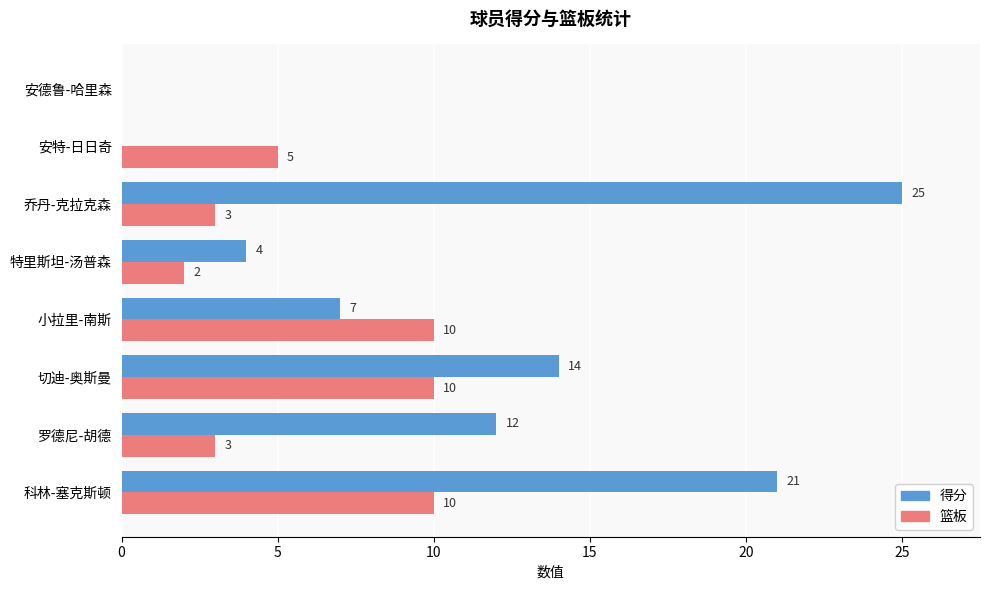

What is the sum of all 得分 values?

83